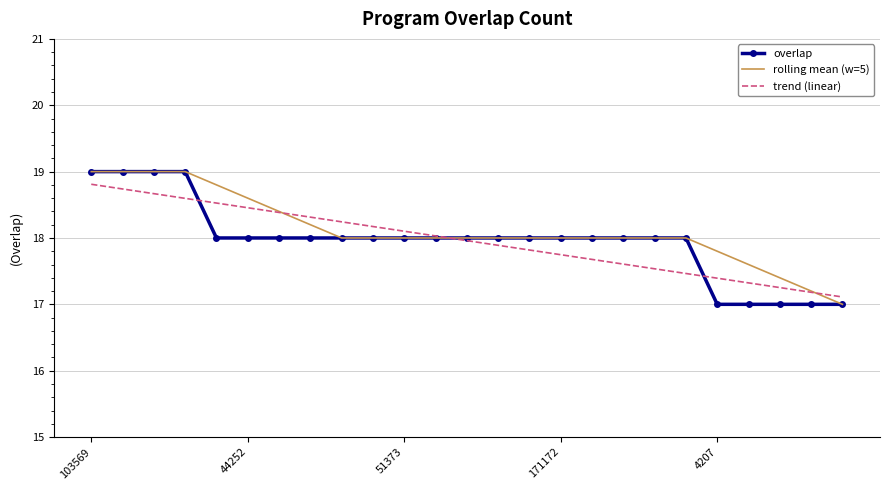

What is the lowest value of the overlap series?

17.0